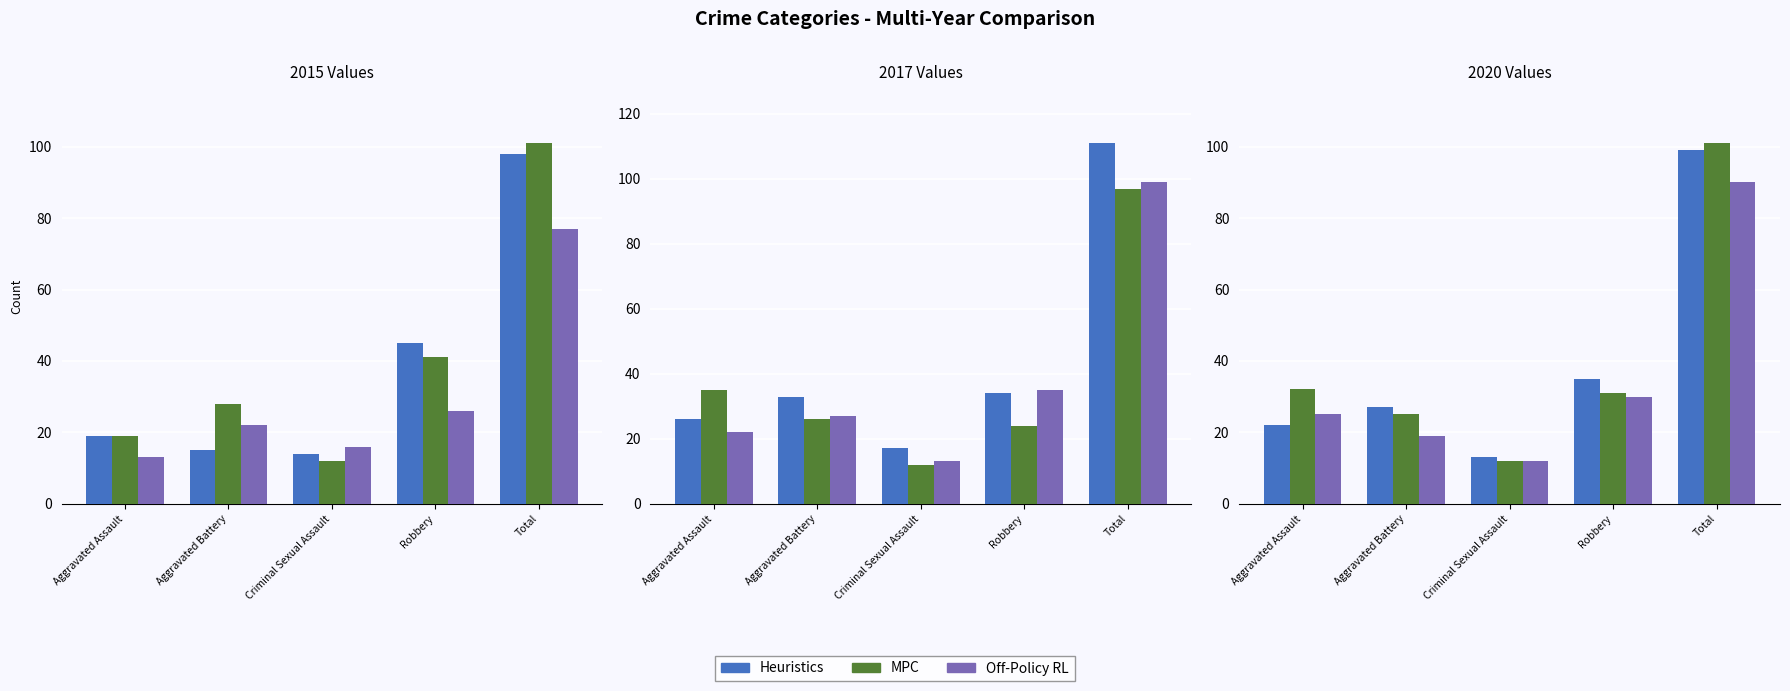

The Heuristics series shows 61 at Robbery. True or false?

False